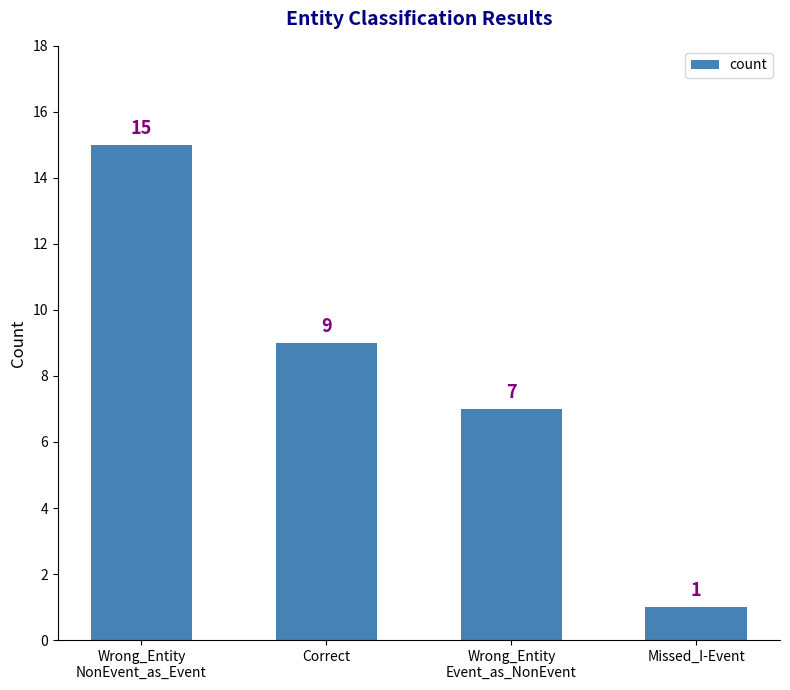

Reading right to left, what are all the values shown in this chart?

Missed_I-Event=1	Wrong_Entity
Event_as_NonEvent=7	Correct=9	Wrong_Entity
NonEvent_as_Event=15